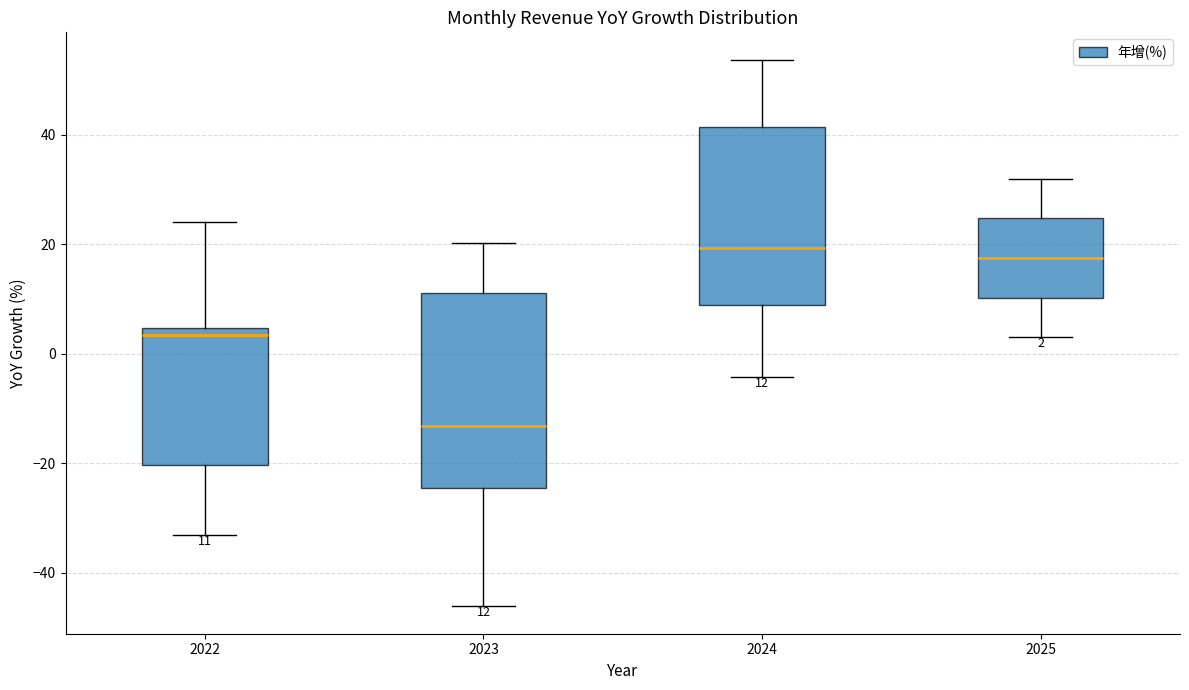

Comparing the boxes themselves (not the whiskers), which one is the tallest?

2023